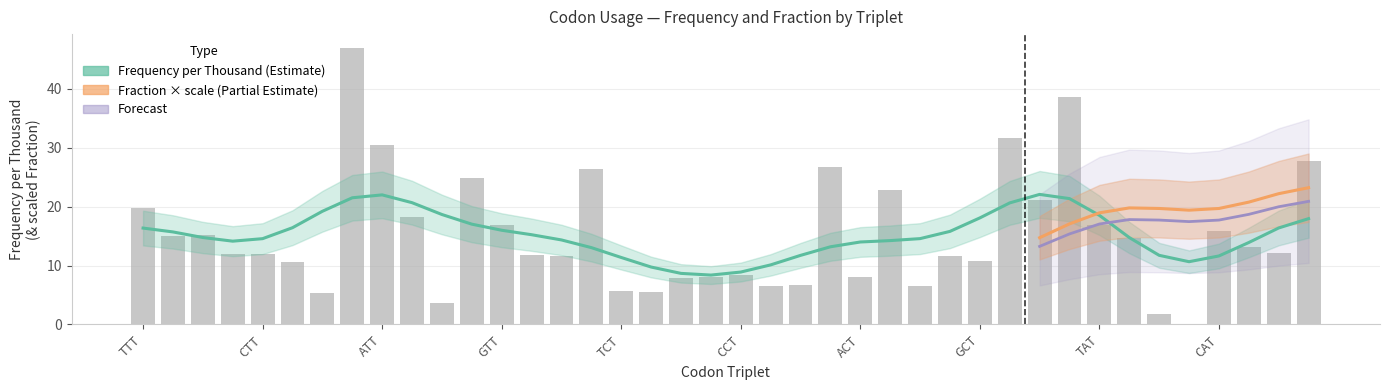

The chart shows a value of 2.5 at TAA. True or false?

False